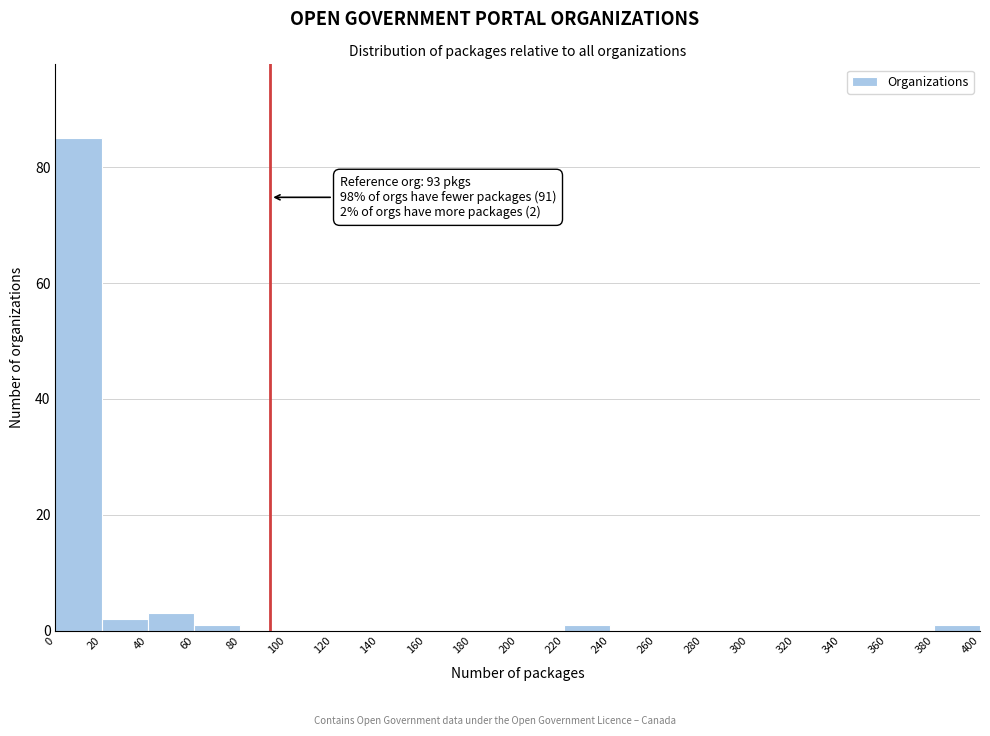

Over which range of the x-axis is the bar tallest?

0 to 20